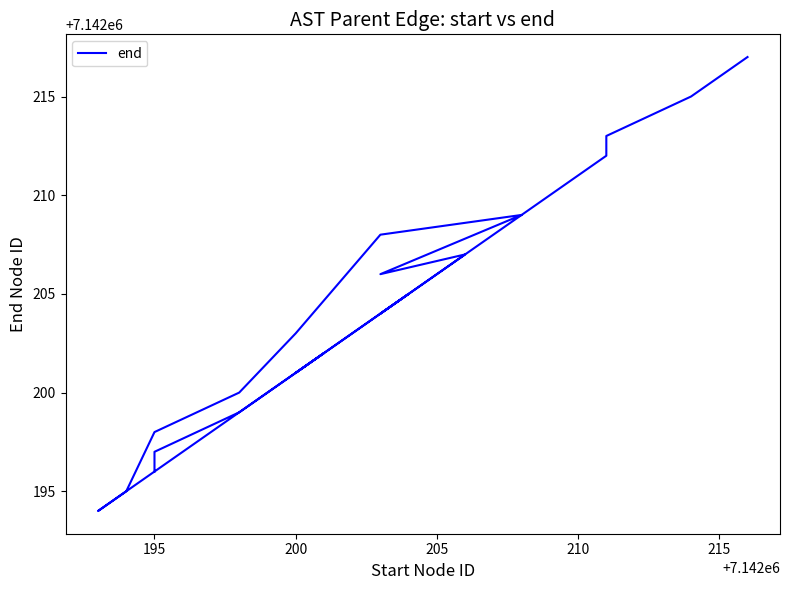

How many values exceed 7142204?

9